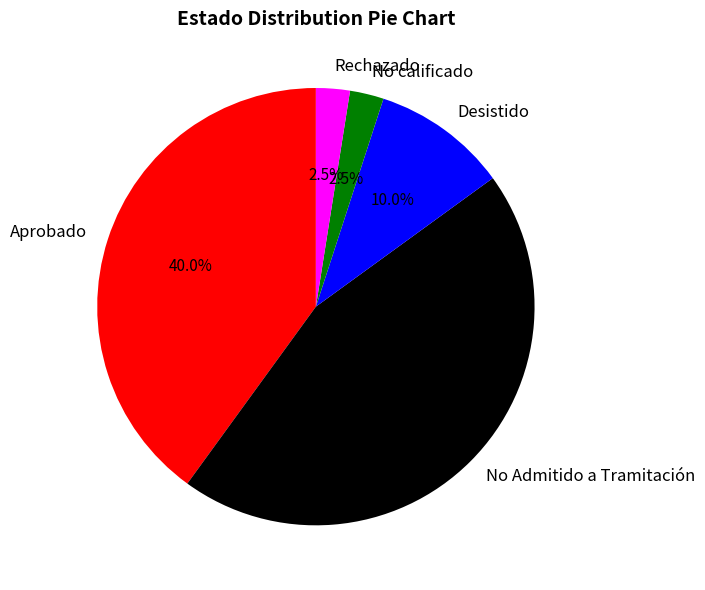

What is the ratio of the value at No Admitido a Tramitación to the value at No calificado?

18.0